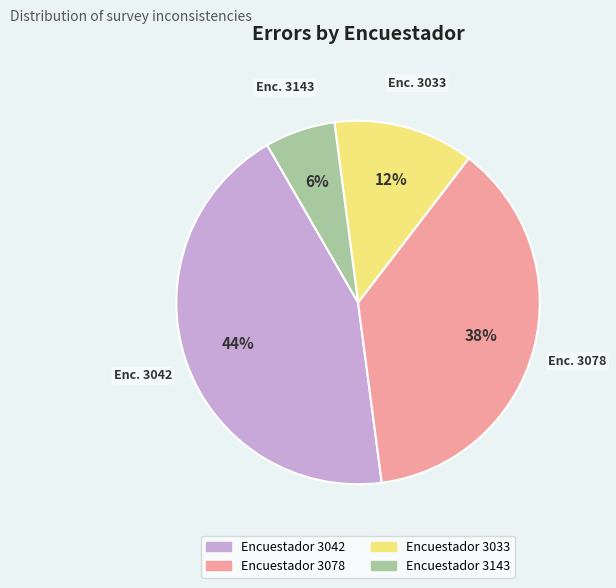

Count the number of slices in the pie.

4